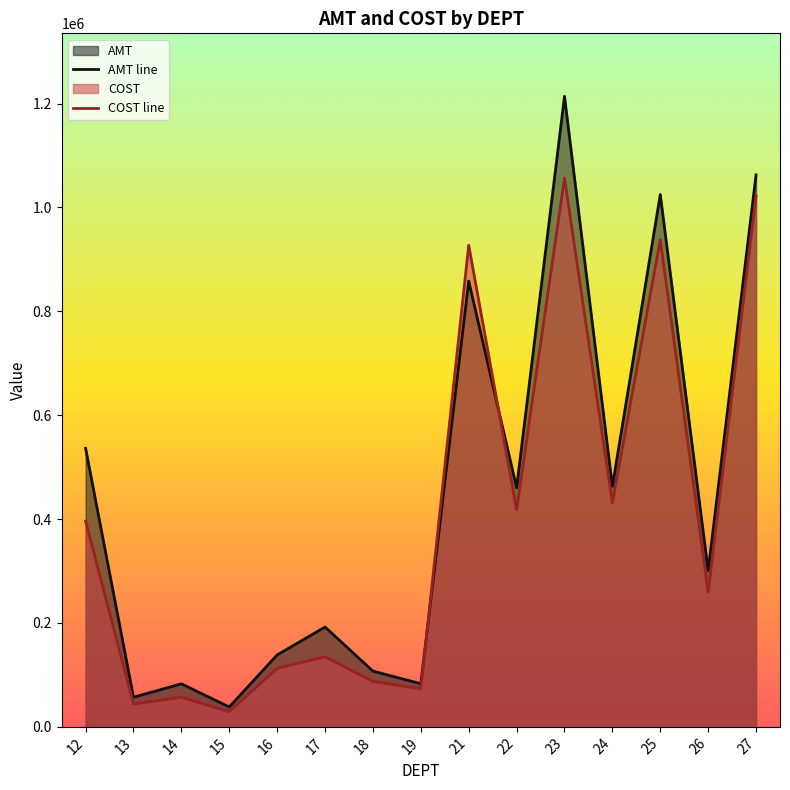

What is the value of the AMT line point at the 2nd from the left?

57025.5